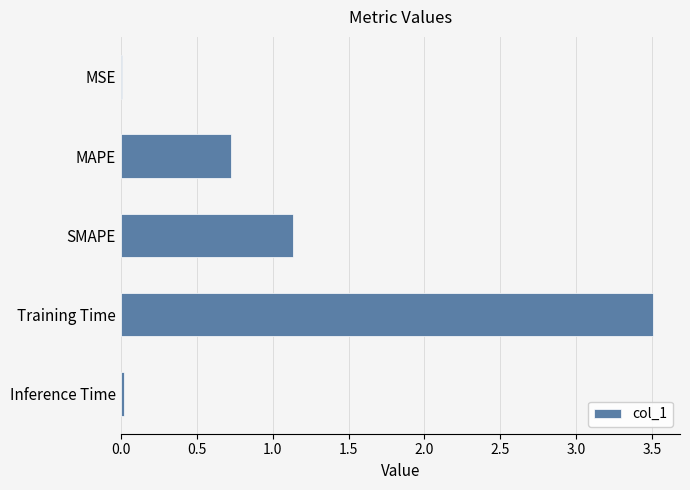

Is it true that the value at SMAPE is 1.5?

False